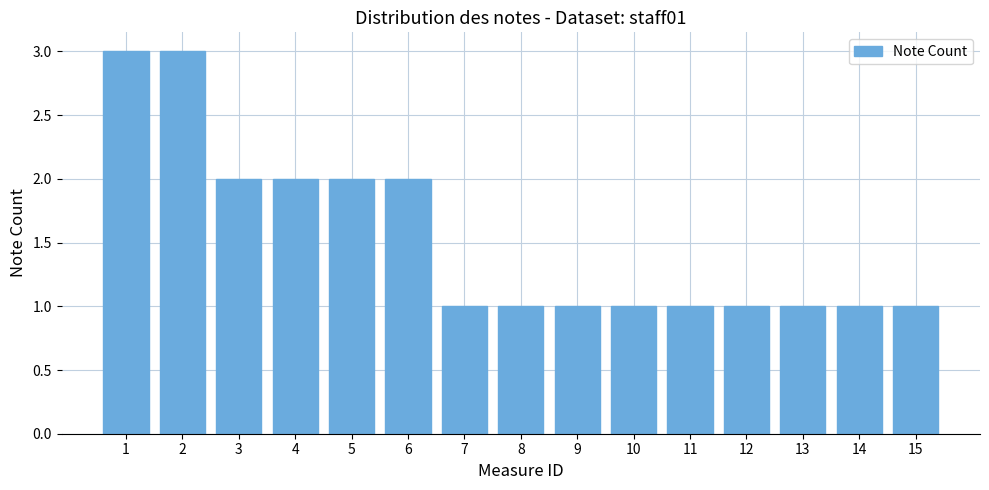

How many data points does each series have?

15